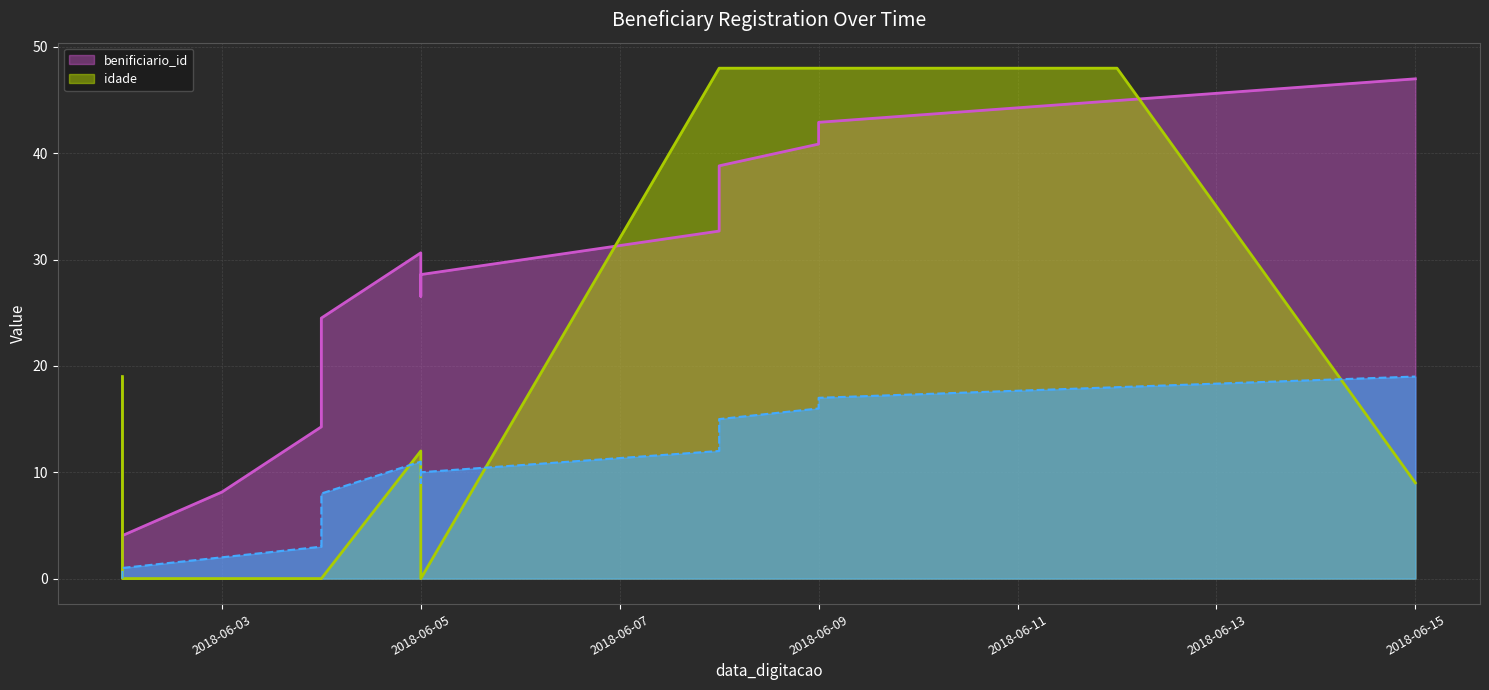

What is the greatest value displayed?

48.0